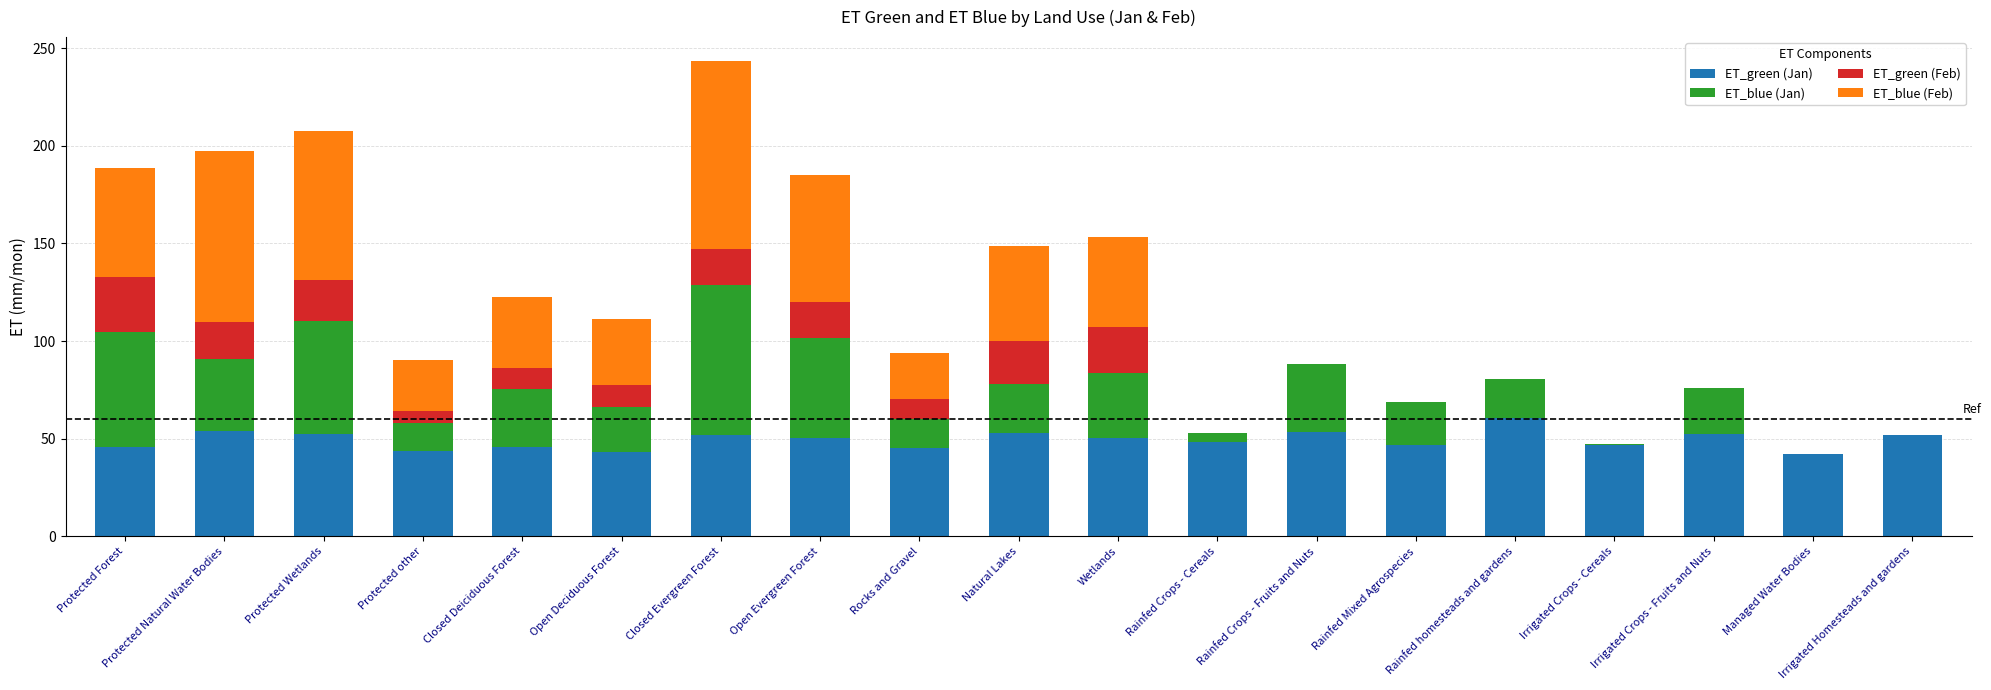

At which category is the sum across all series the highest?

Closed Evergreen Forest